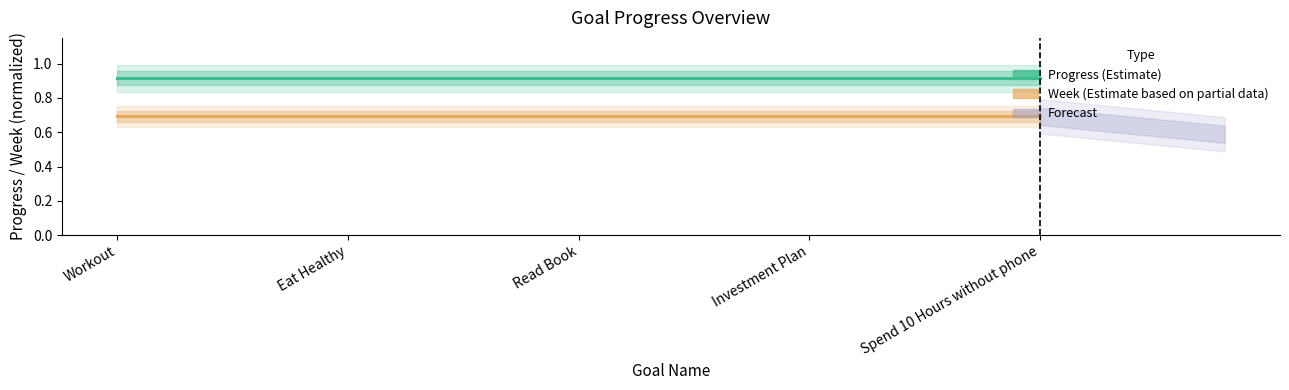

What are all the series names shown in the legend?

Progress (Estimate), Week (Estimate based on partial data)